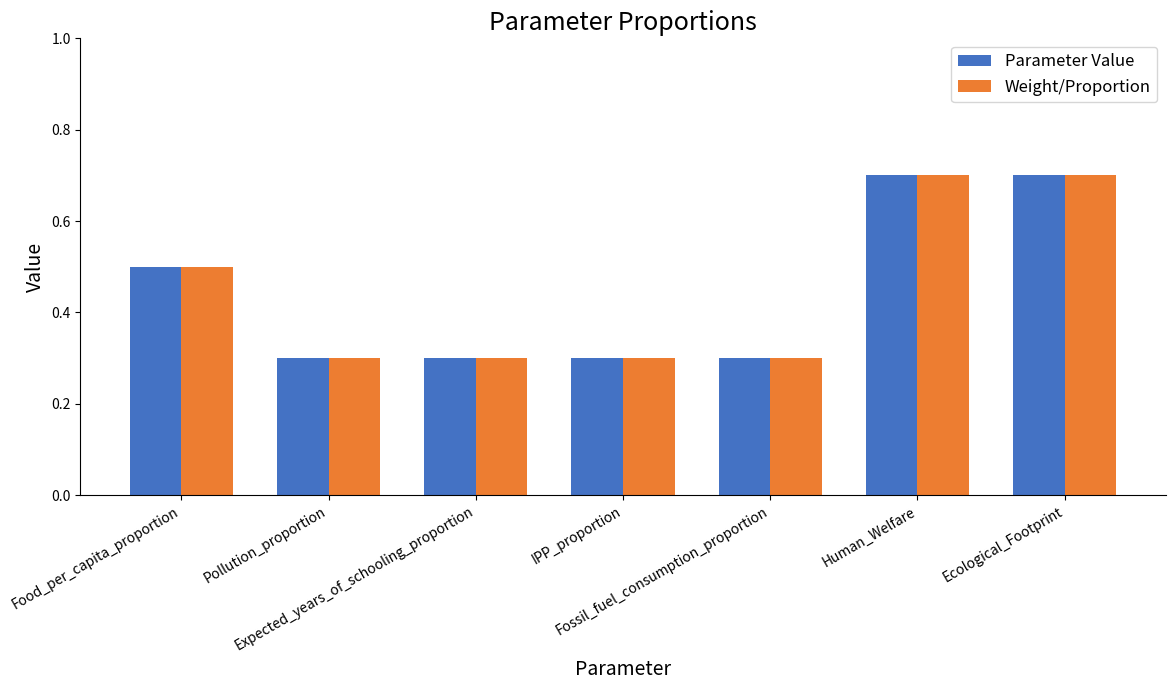

At how many categories does at least one series exceed 0?

7